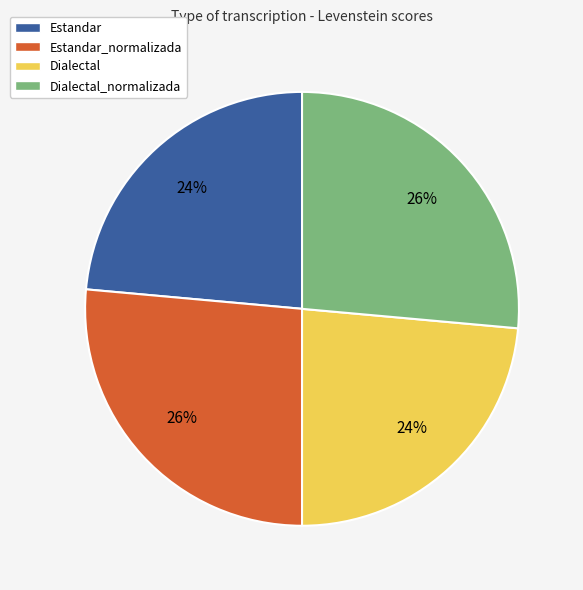

How many slices are in this pie chart?

4